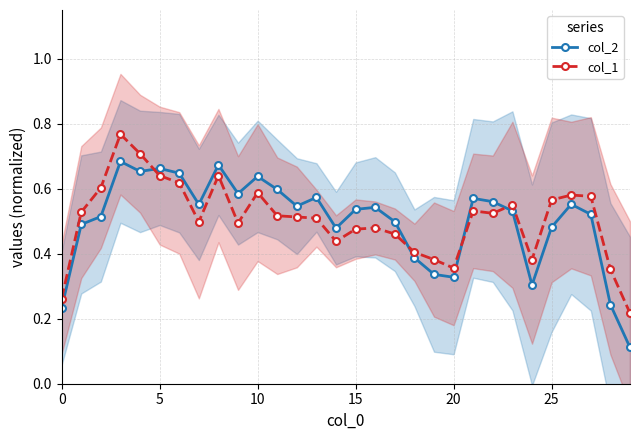

What is the total value across all series at 19?

0.7